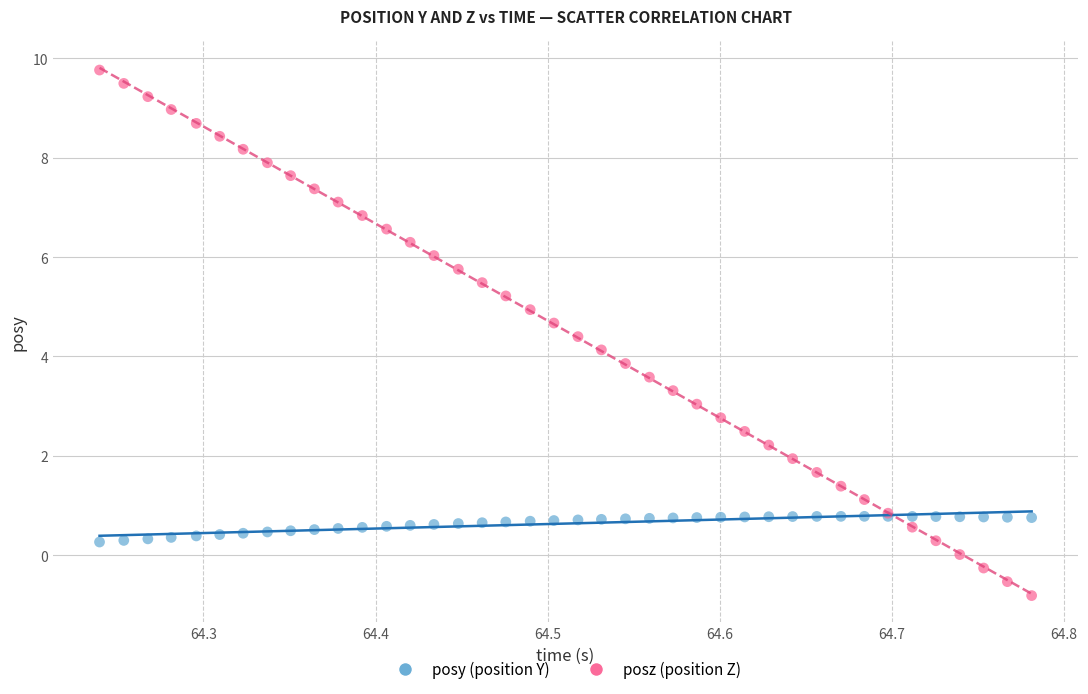

Which series has the widest spread of Y values?

posz (position Z)